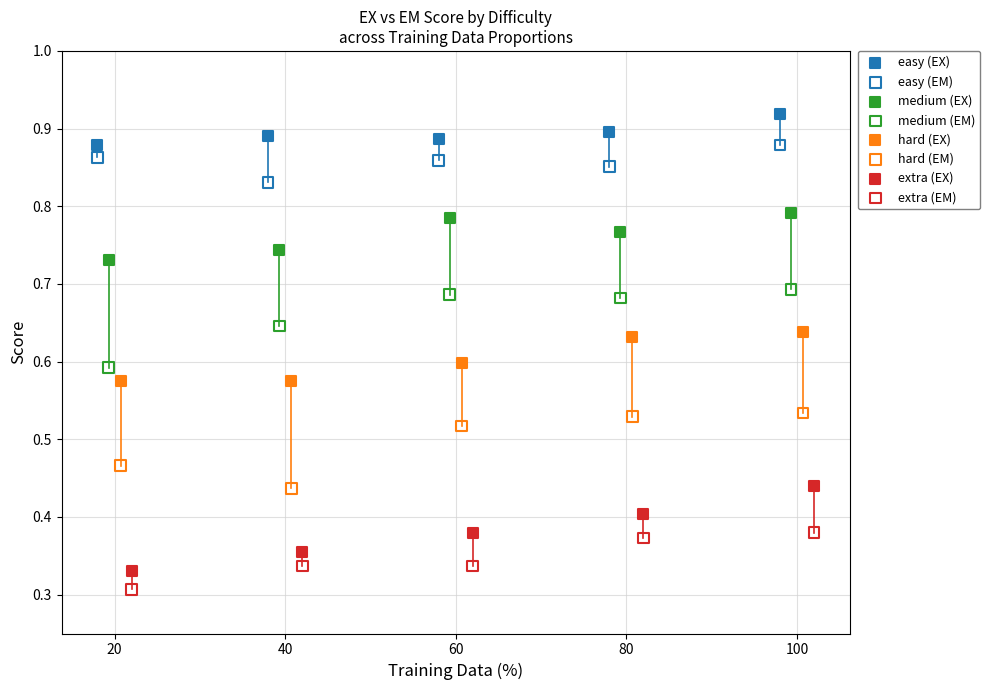

Which series contains the highest Y value?

easy (EX)